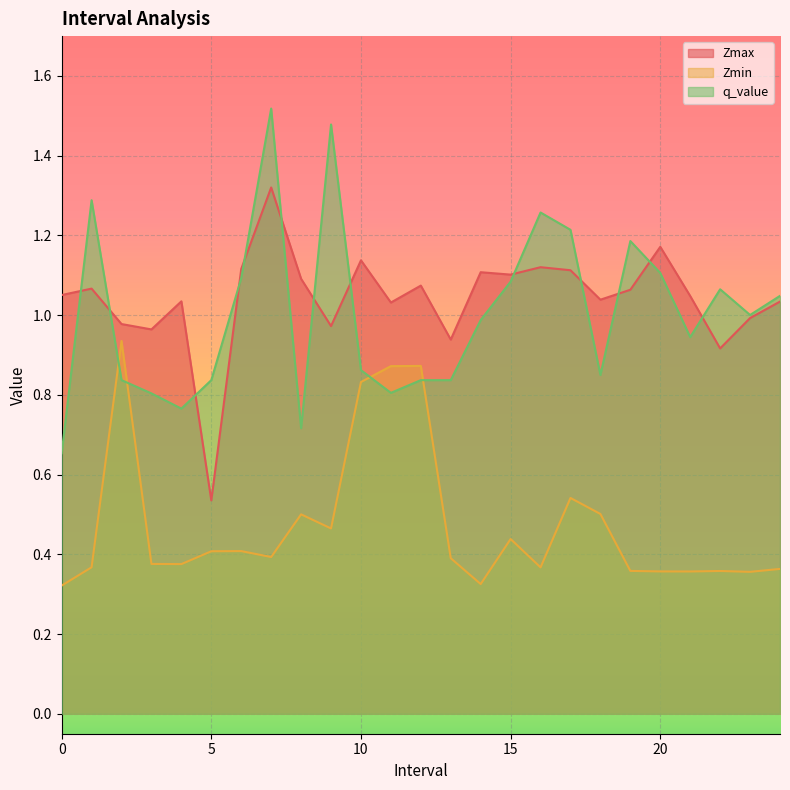

Where is Zmax nearest to the value 0?

5